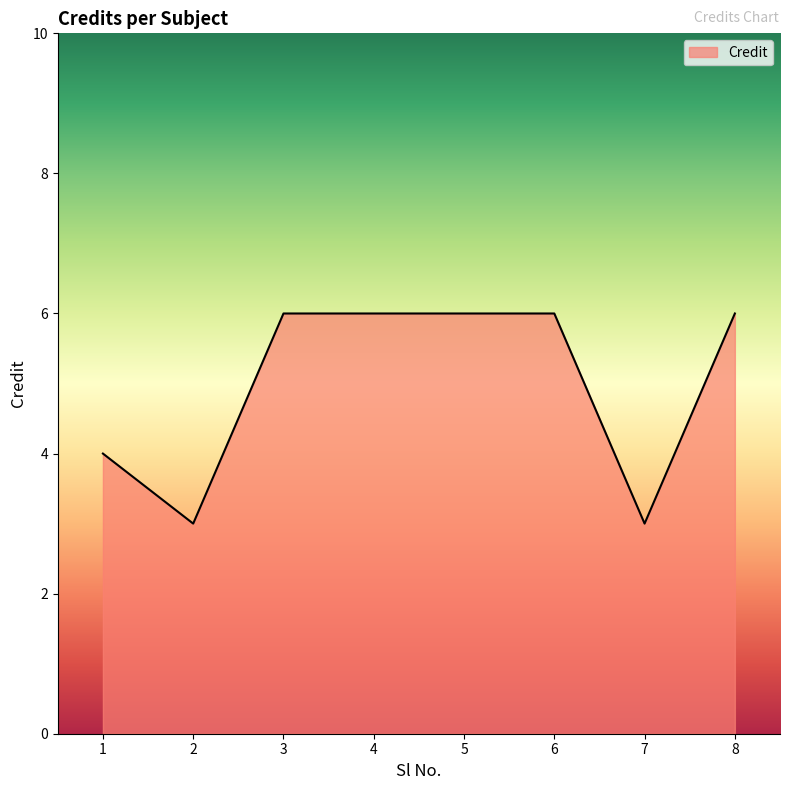

The value at 2 is 3. True or false?

True